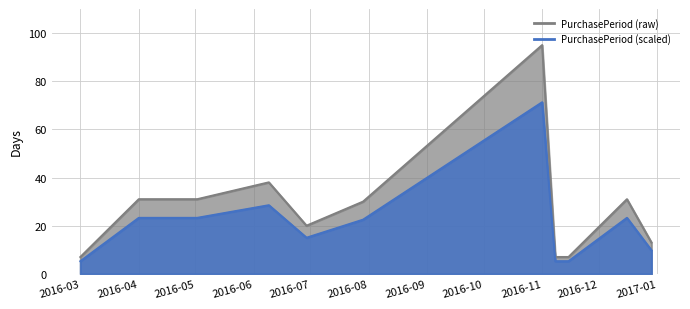

Where does the data first go above 30?

2016-04